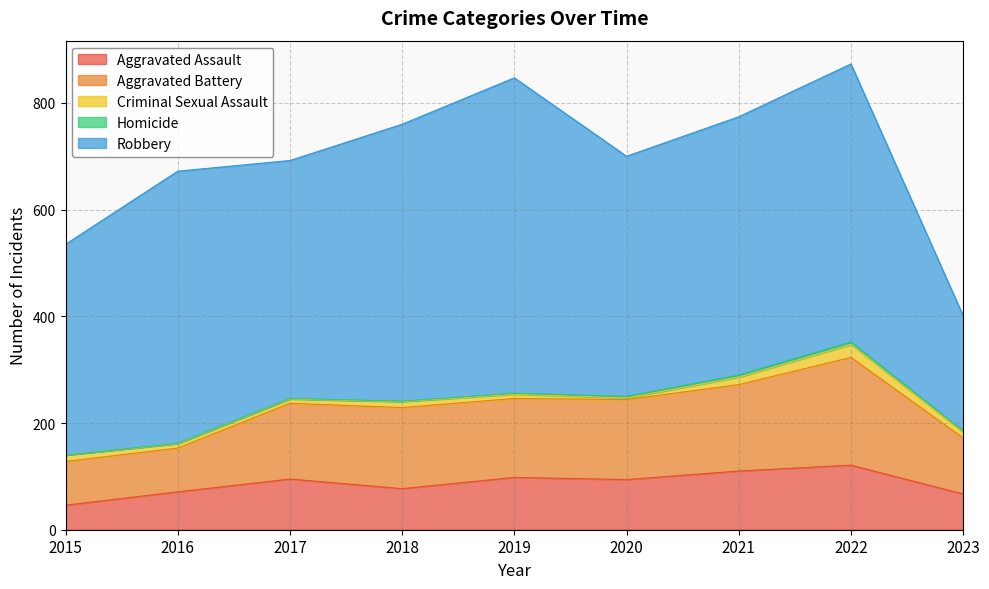

What is the highest value of the Aggravated Battery series?

202